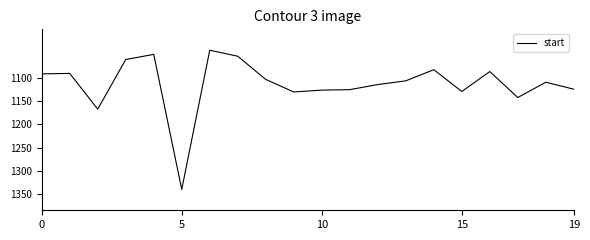

What is the greatest value displayed?

1340